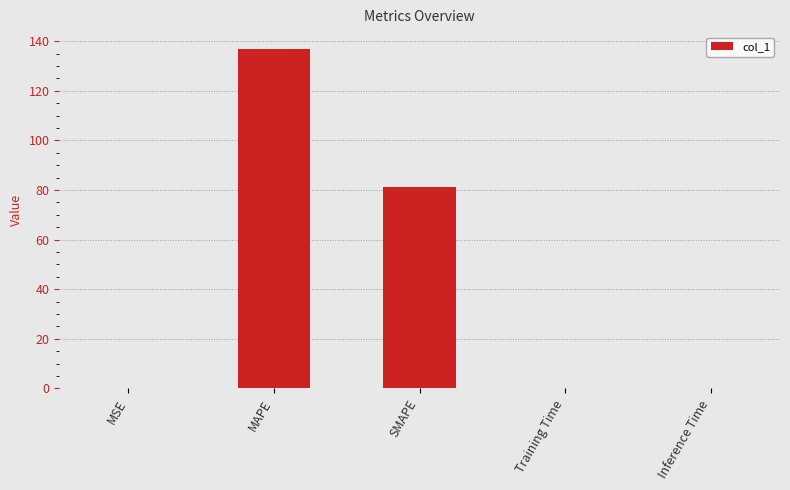

What is the difference between the values at MAPE and Inference Time?

136.8